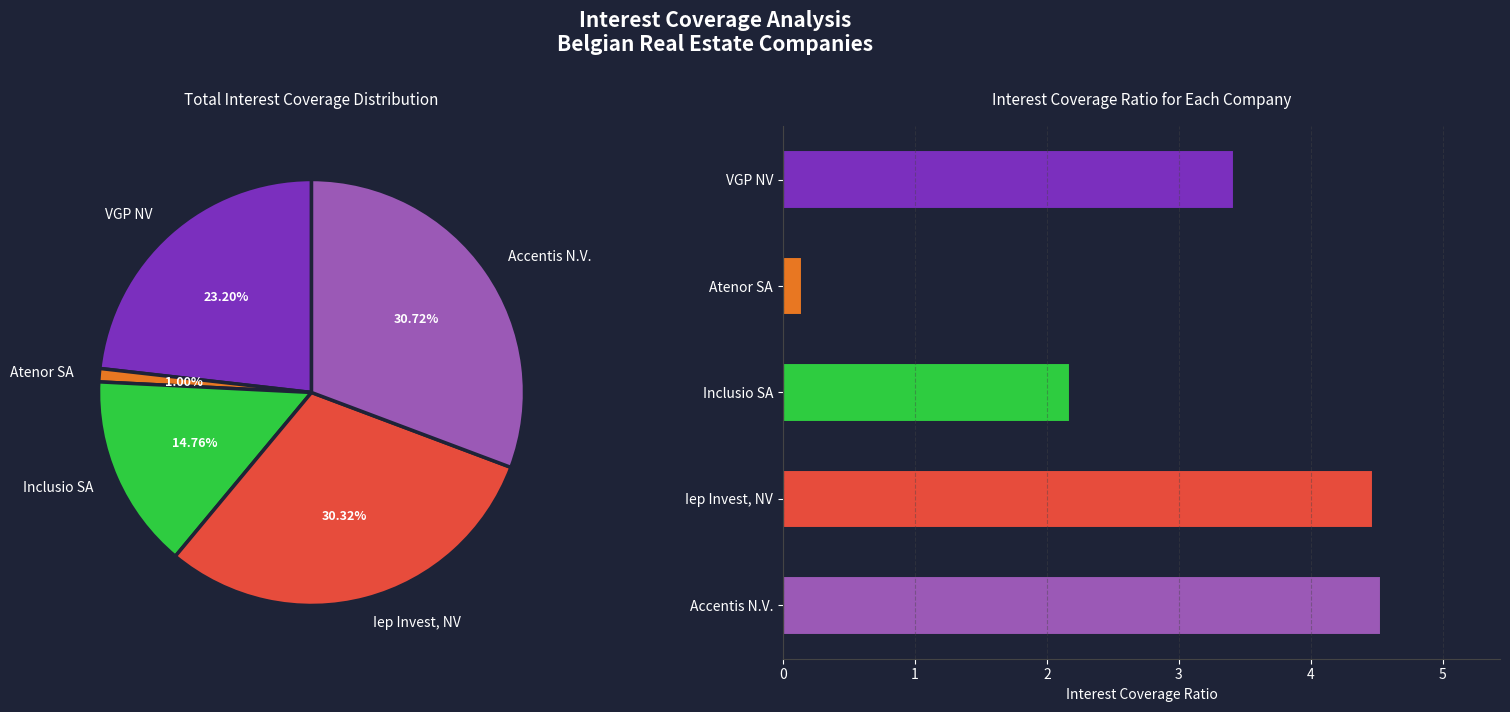

What is the smallest slice in the pie chart?

Atenor SA